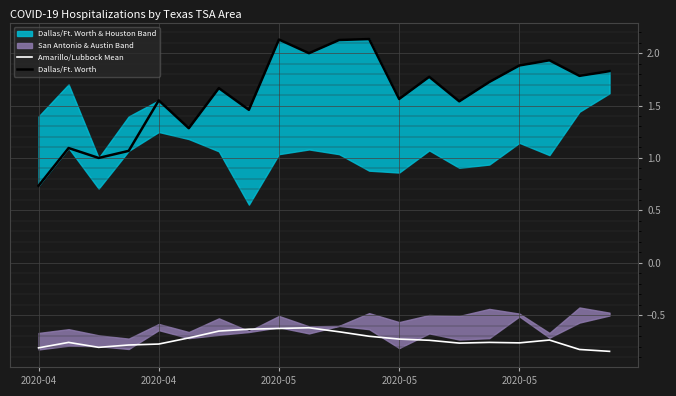

What is the total value across all series at 9?

1.4